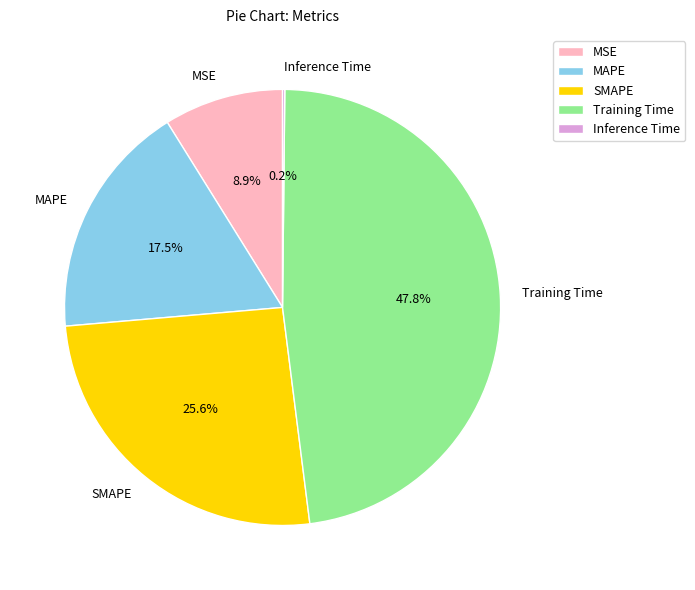

Is there any slice that represents more than half of the pie?

No